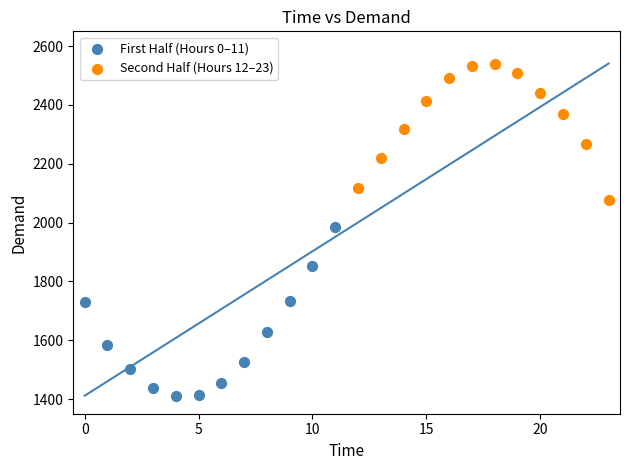

Which series reaches the minimum Y coordinate?

First Half (Hours 0–11)